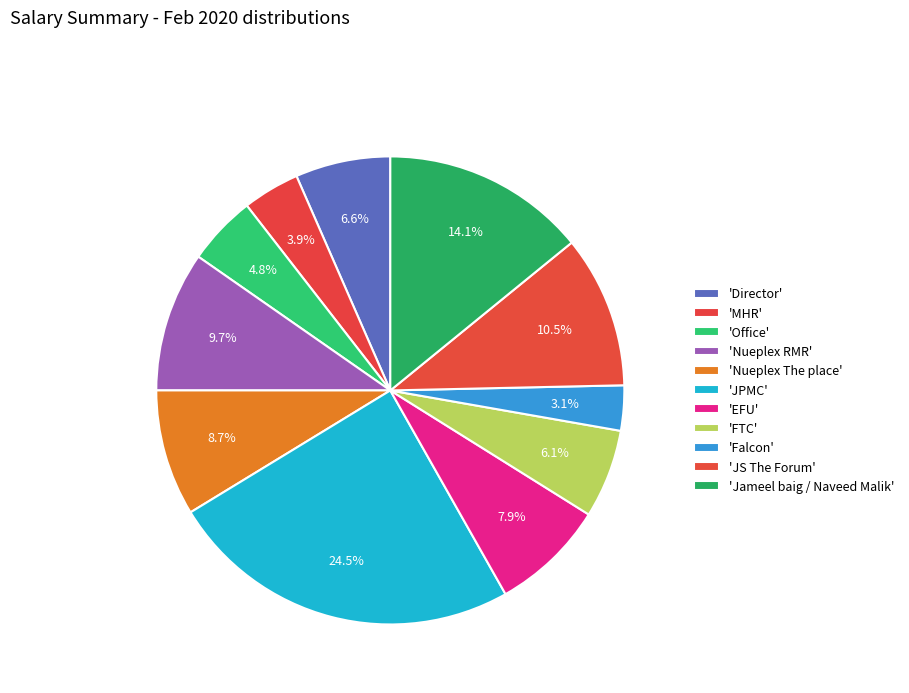

How many segments does this pie chart have?

11